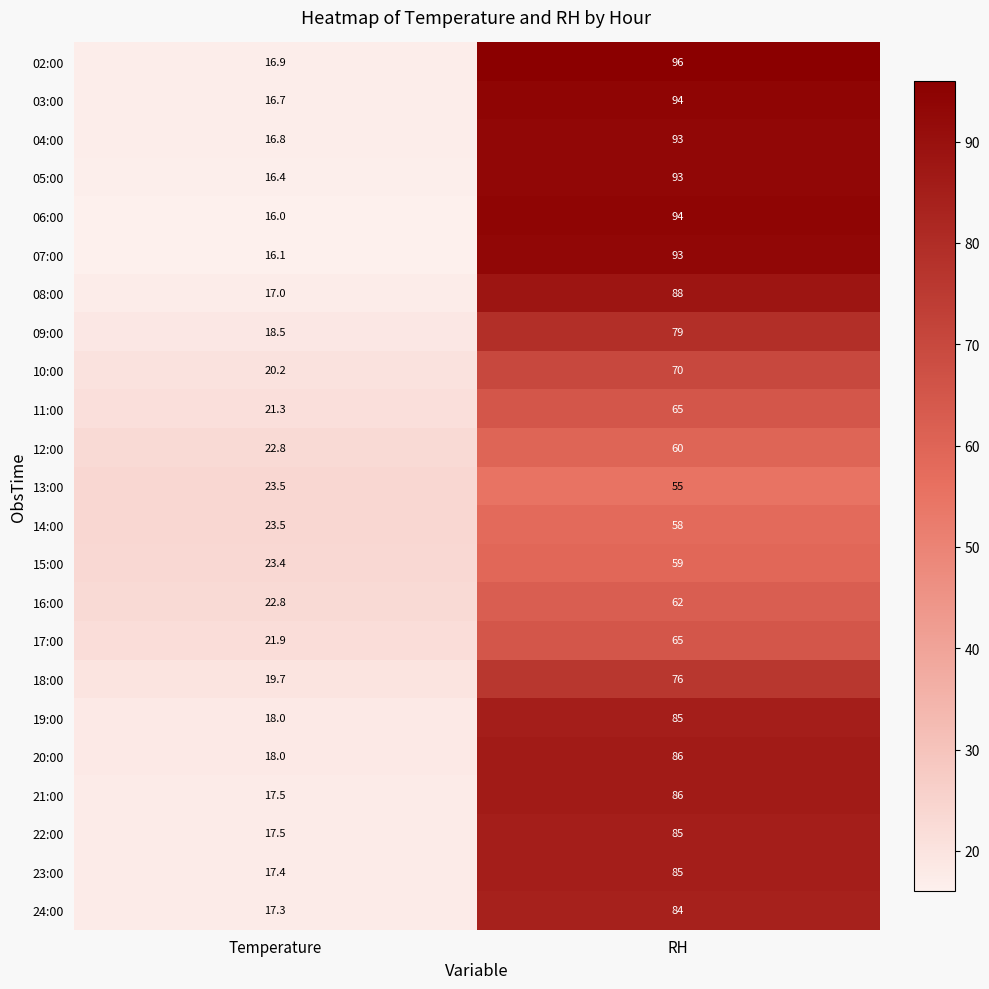

Which label corresponds to the smallest value in the chart?

Temperature